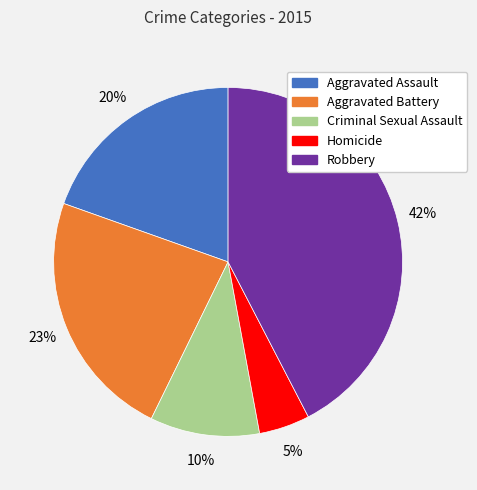

What is the ratio of the value at Criminal Sexual Assault to the value at Aggravated Battery?

0.4